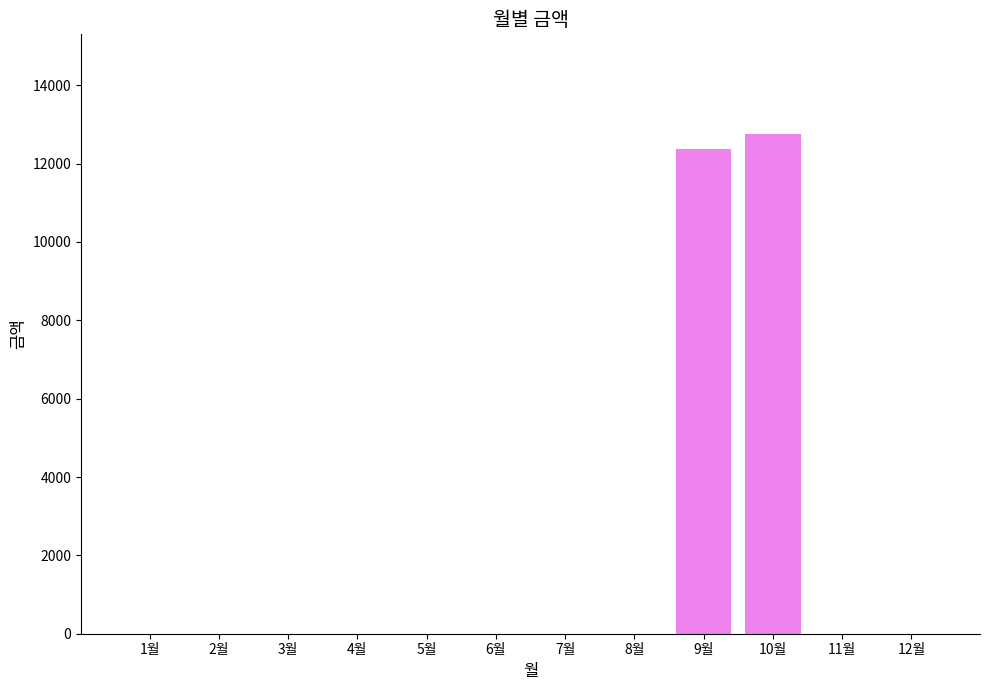

Are the bars horizontal?

No